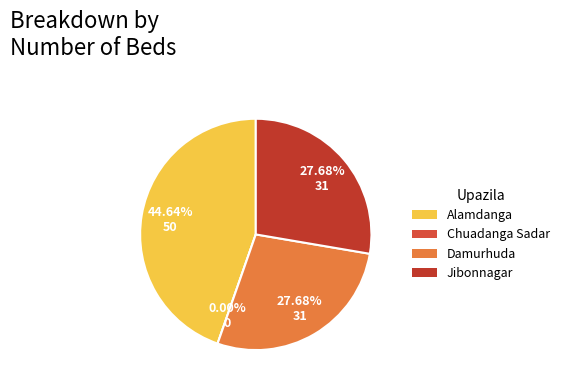

True or false: Damurhuda accounts for 28% of the total.

True